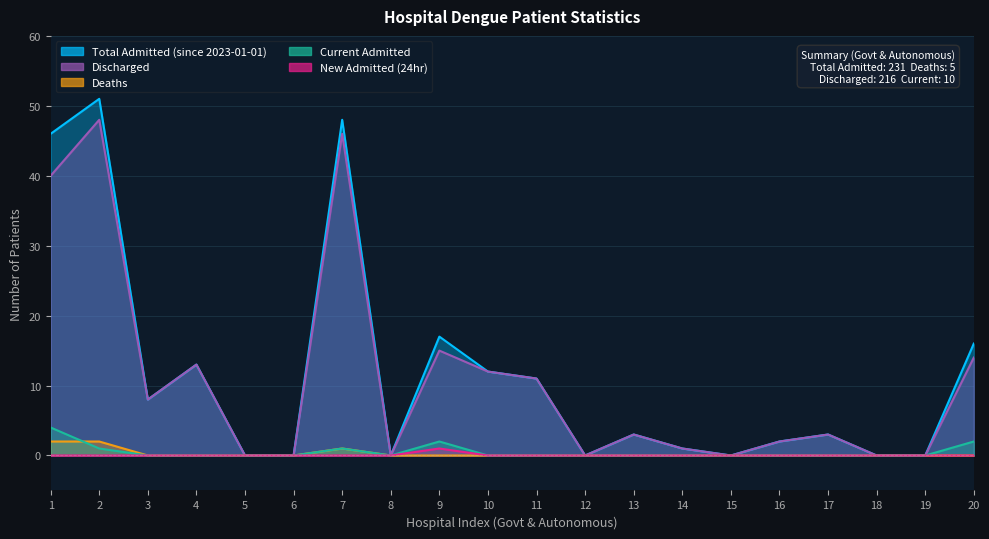

What is the difference between the second highest and minimum values in the Discharged series?

46